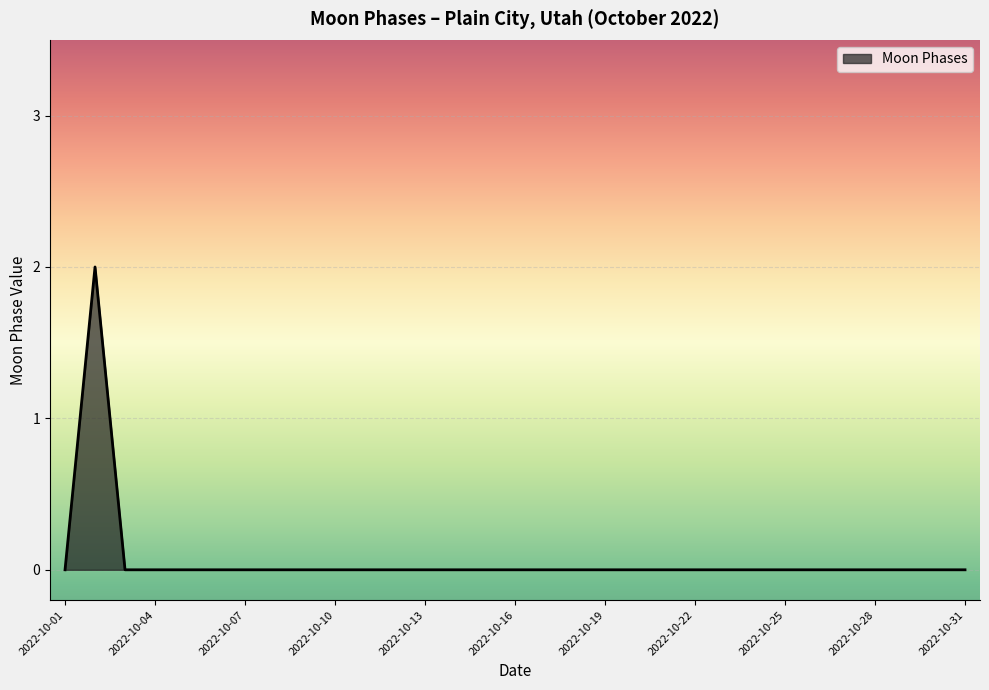

Rank the categories by value from lowest to highest.

2022-10-01, 2022-10-03, 2022-10-04, 2022-10-05, 2022-10-06, 2022-10-07, 2022-10-08, 2022-10-09, 2022-10-10, 2022-10-11, 2022-10-12, 2022-10-13, 2022-10-14, 2022-10-15, 2022-10-16, 2022-10-17, 2022-10-18, 2022-10-19, 2022-10-20, 2022-10-21, 2022-10-22, 2022-10-23, 2022-10-24, 2022-10-25, 2022-10-26, 2022-10-27, 2022-10-28, 2022-10-29, 2022-10-30, 2022-10-31, 2022-10-02